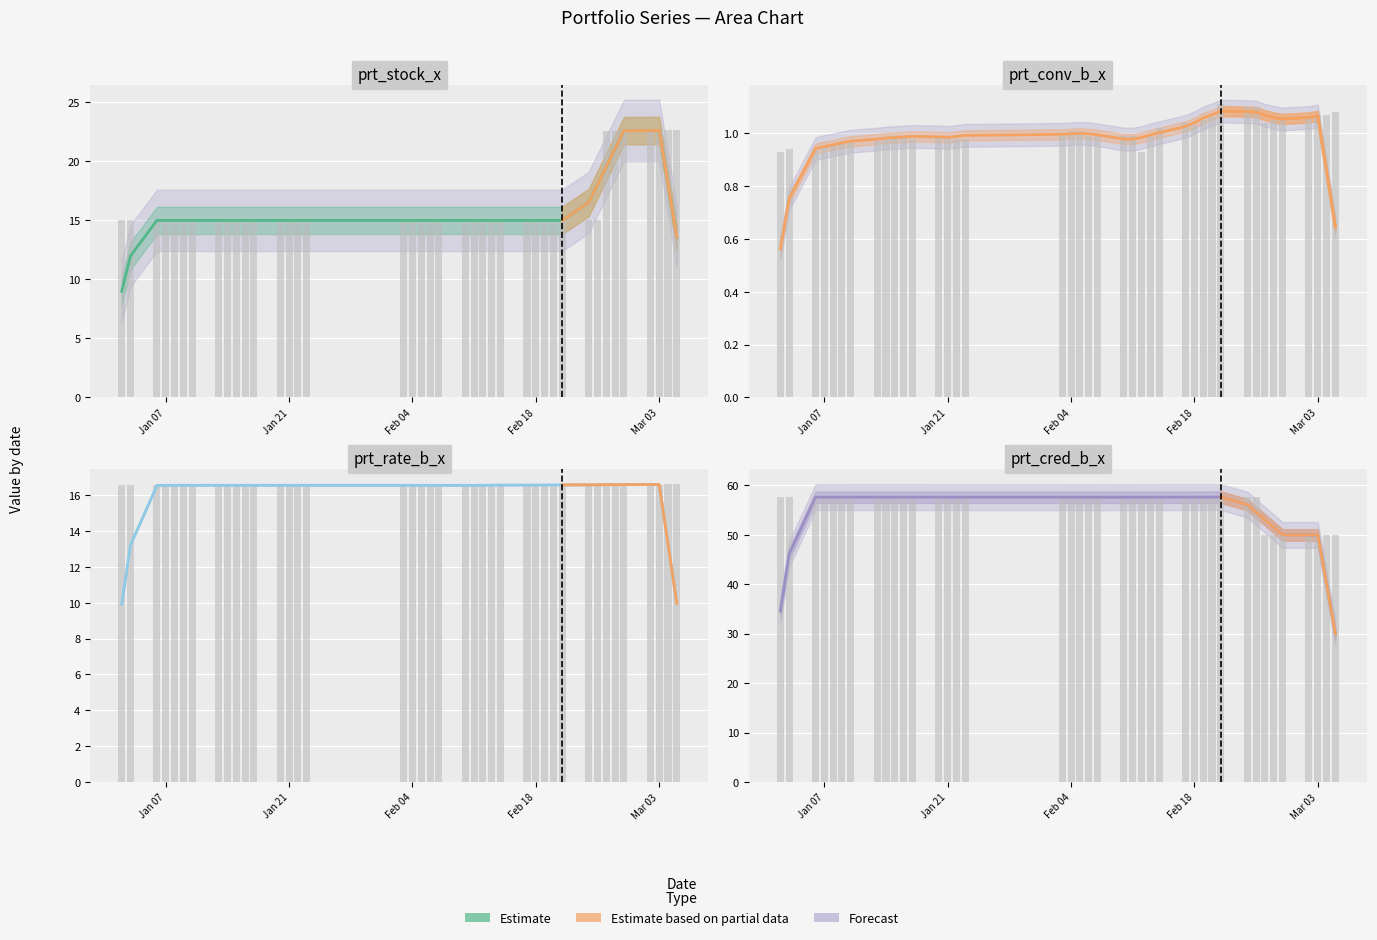

Rank the series by their maximum value, from highest to lowest.

prt_cred_b_x, prt_stock_x, prt_rate_b_x, prt_conv_b_x